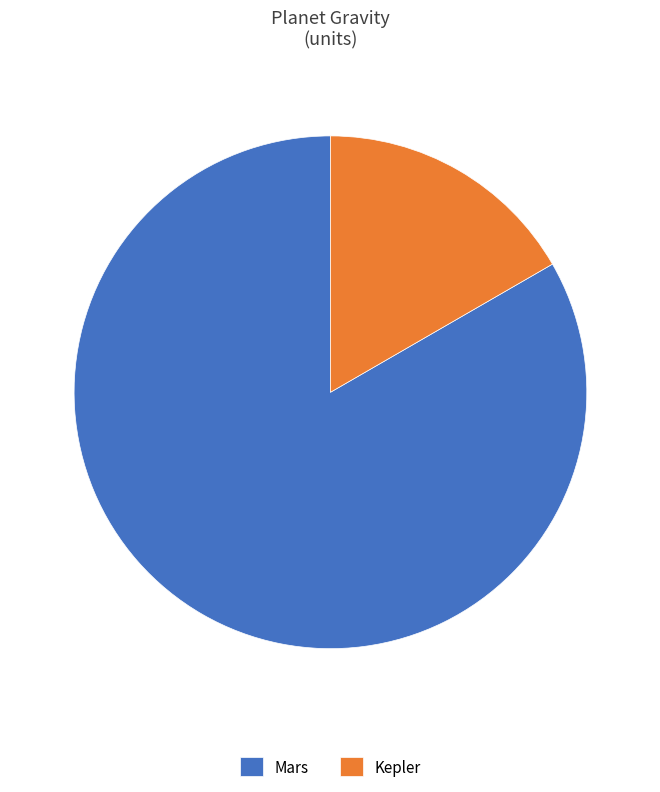

Do Kepler and Mars together represent more than half of the pie?

Yes